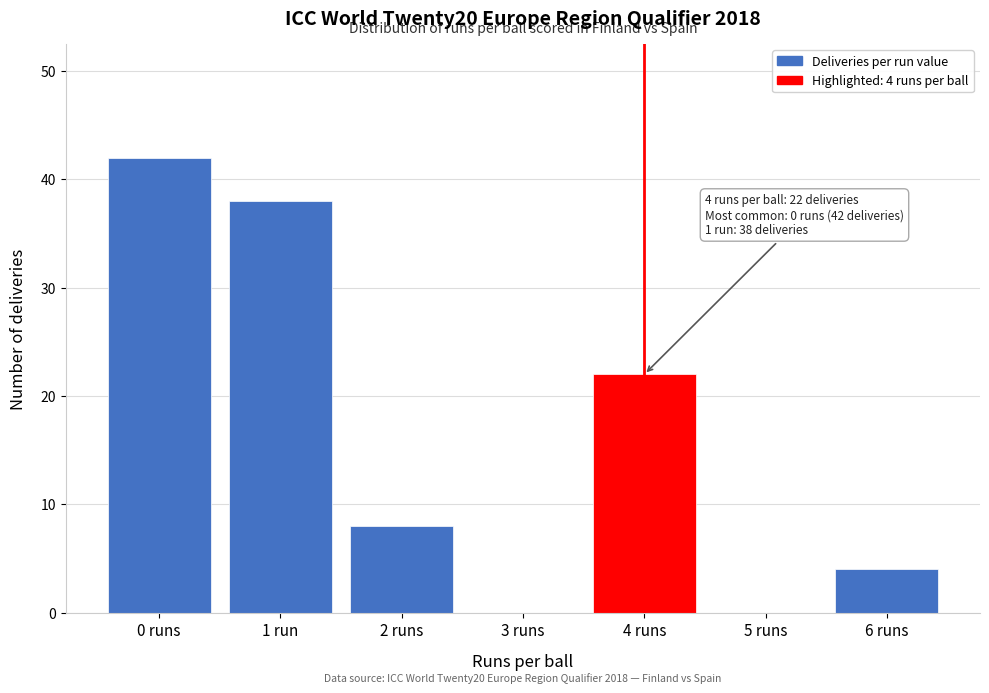

Reading left to right, what are all the values shown in this chart?

0 runs=42	1 run=38	2 runs=8	3 runs=0	4 runs=22	5 runs=0	6 runs=4